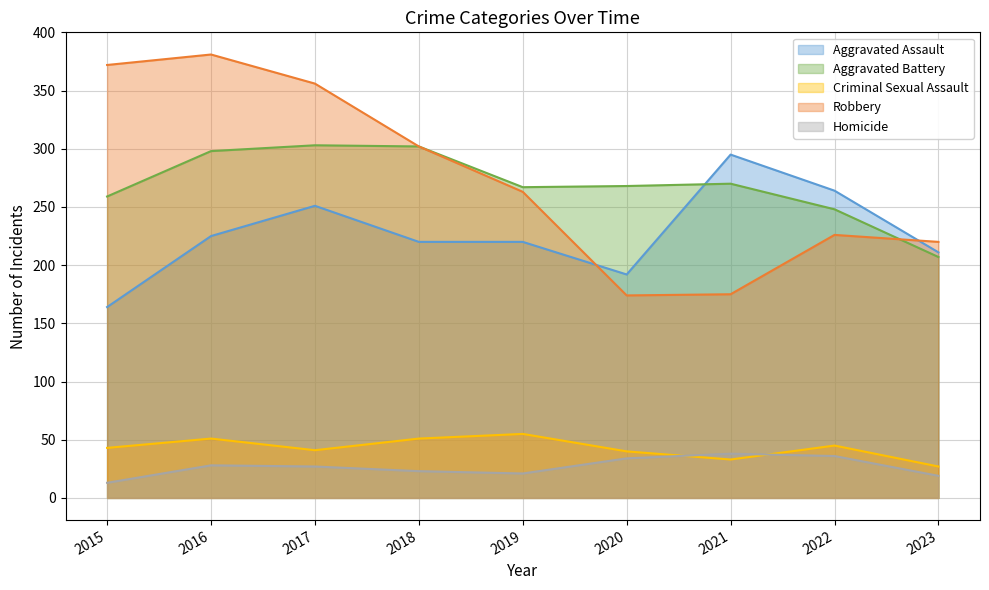

Reading left to right, list all the values displayed in this chart.

Aggravated Assault: 164	225	251	220	220	192	295	264	211
Aggravated Battery: 259	298	303	302	267	268	270	248	207
Criminal Sexual Assault: 43	51	41	51	55	40	33	45	27
Robbery: 372	381	356	302	263	174	175	226	220
Homicide: 13	28	27	23	21	34	38	36	19